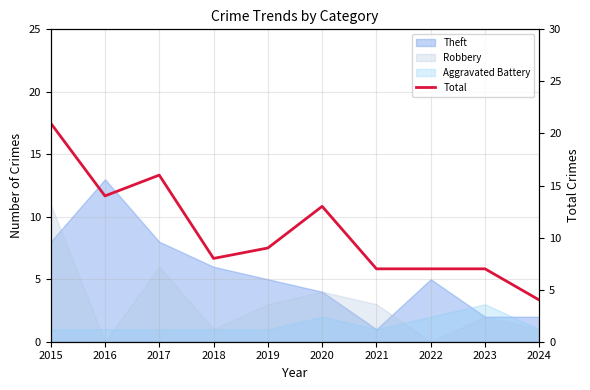

Where is the data nearest to the value 12?

2020